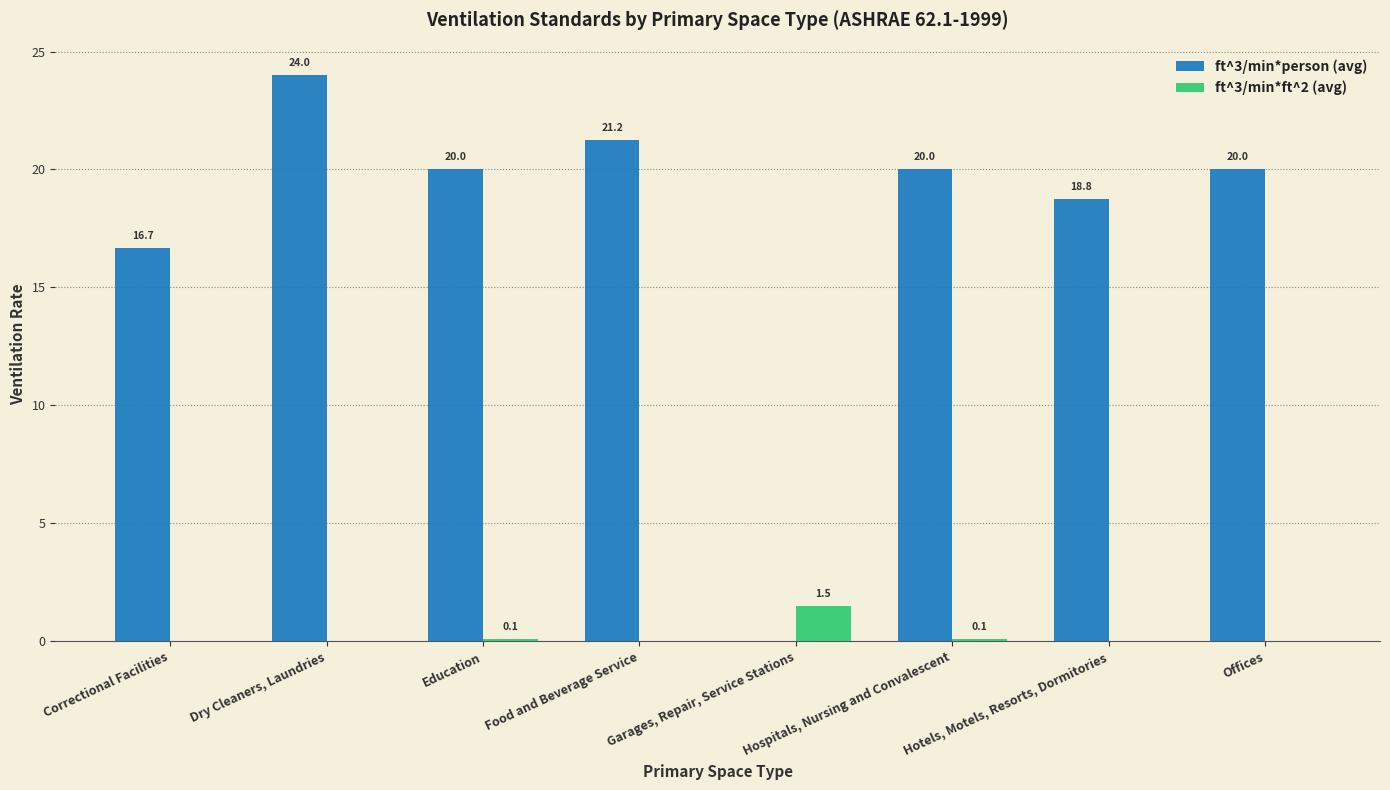

Which series has the largest total across all categories?

ft^3/min*person (avg)